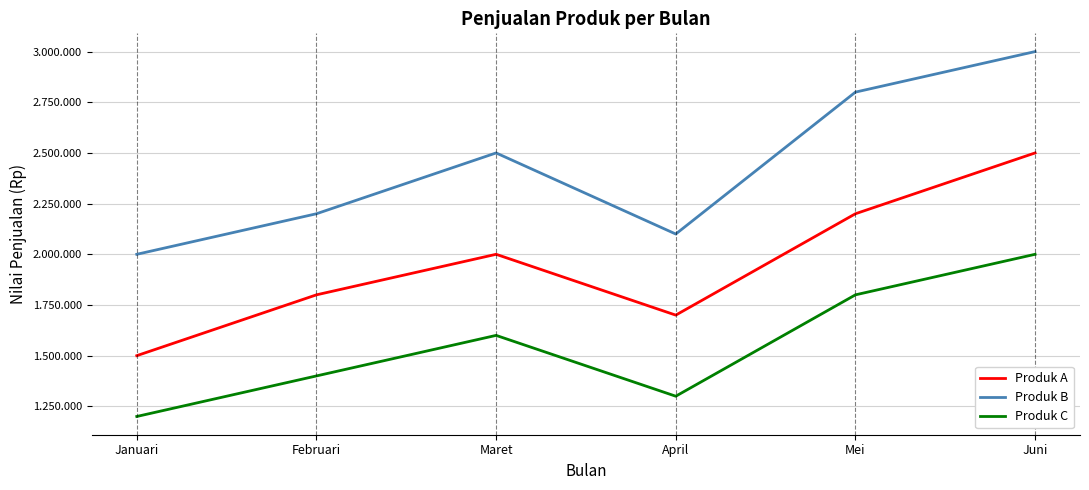

True or false: Produk A has a value of 2480715 at Februari.

False